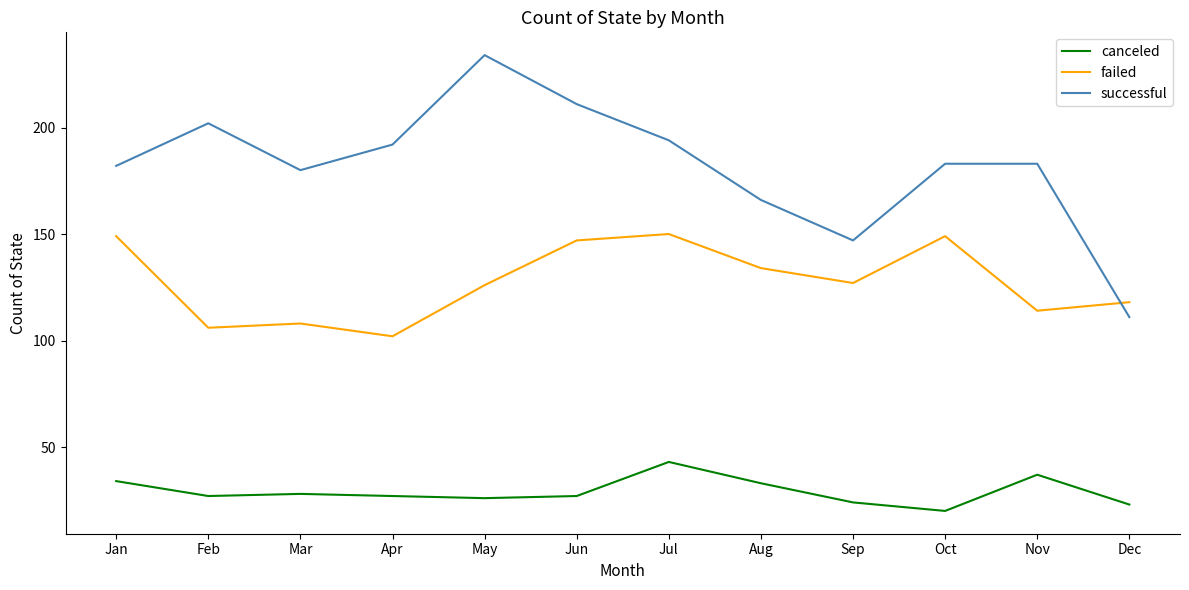

How many times do successful and failed cross each other?

1